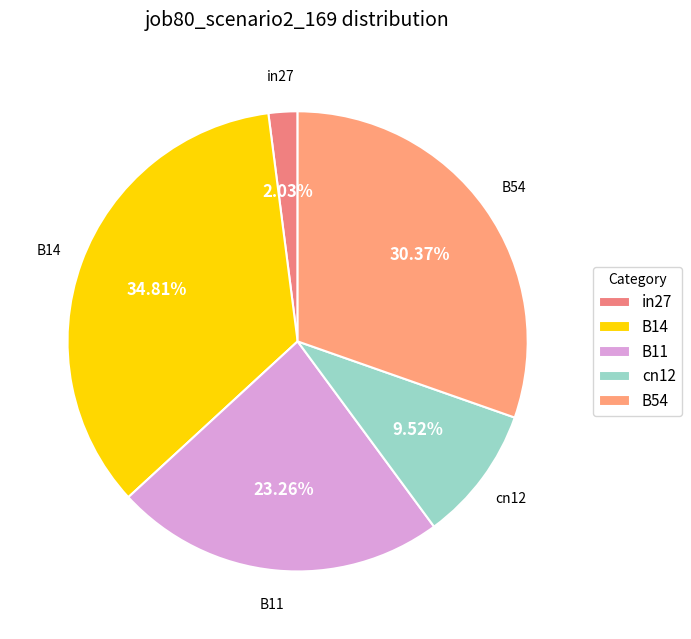

To the nearest percent, what percentage of the pie is B14?

35%